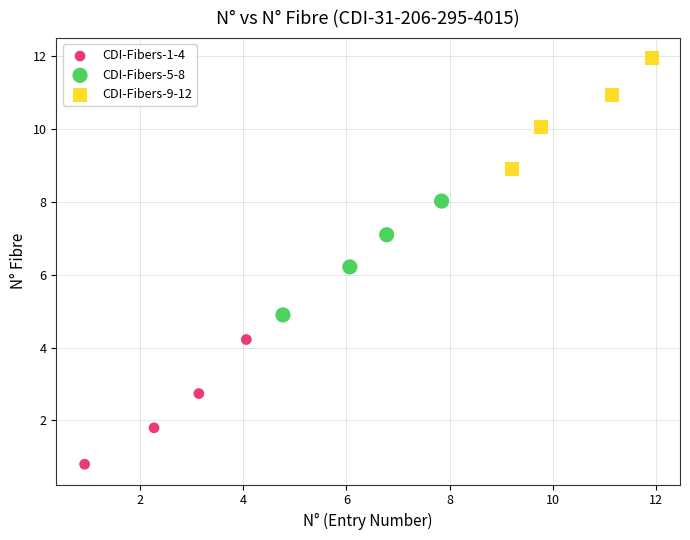

Which series reaches the minimum Y coordinate?

CDI-Fibers-1-4